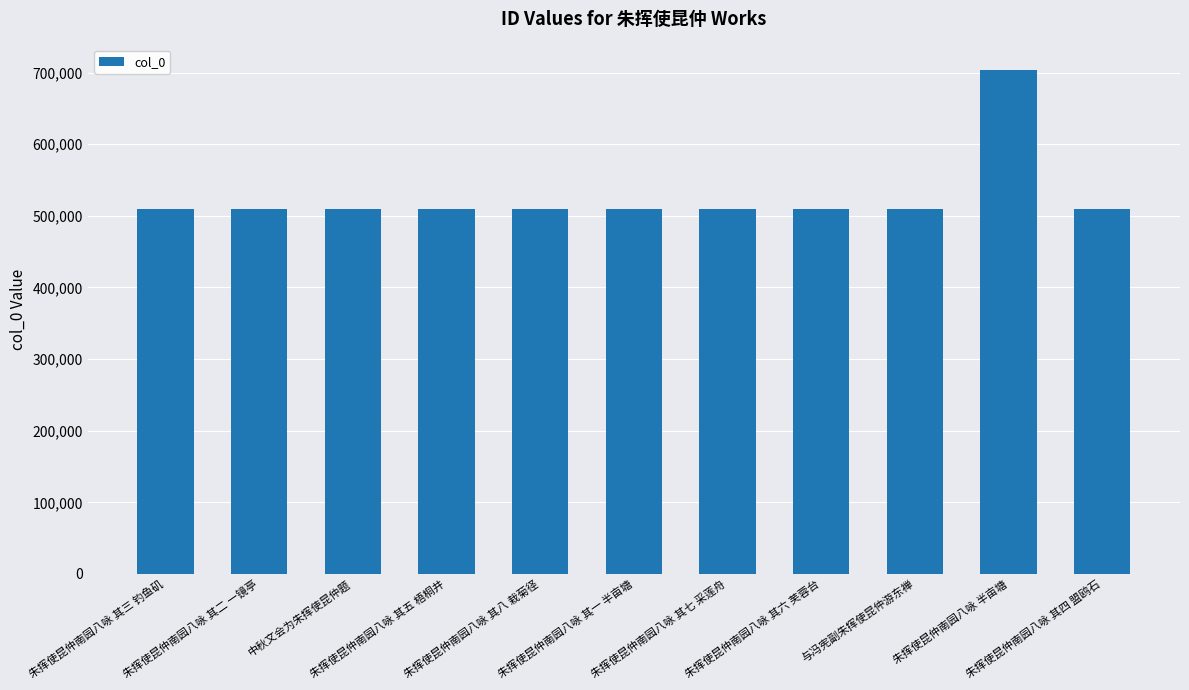

What is the sum of all values?

5794793